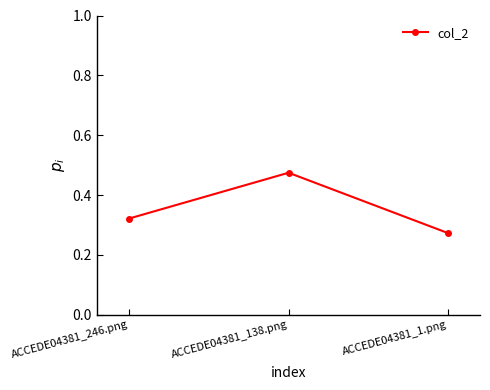

The chart shows a value of 0.4 at ACCEDE04381_1.png. True or false?

False